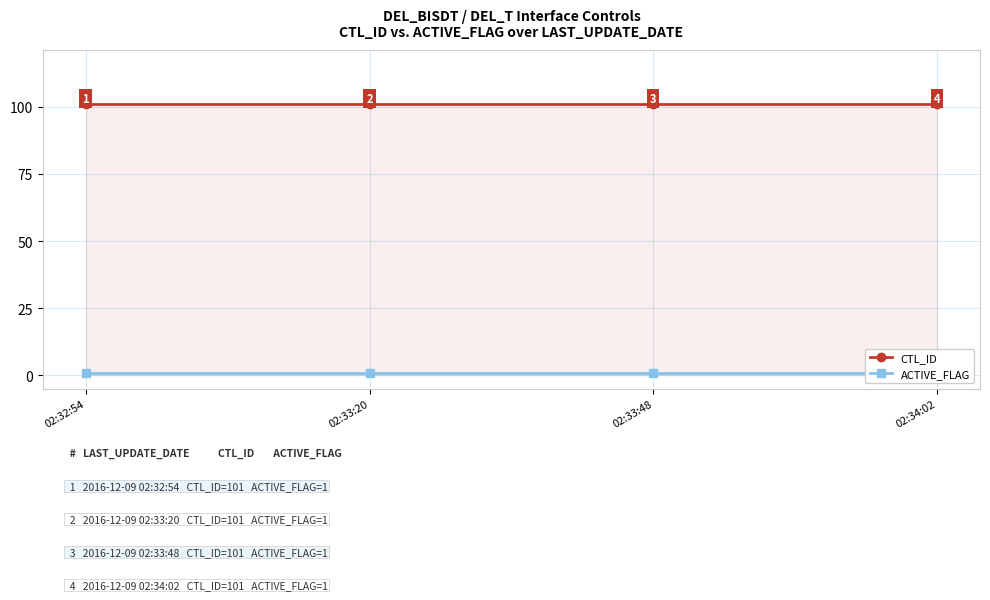

Is it true that ACTIVE_FLAG equals 2 at 02:33:20?

False